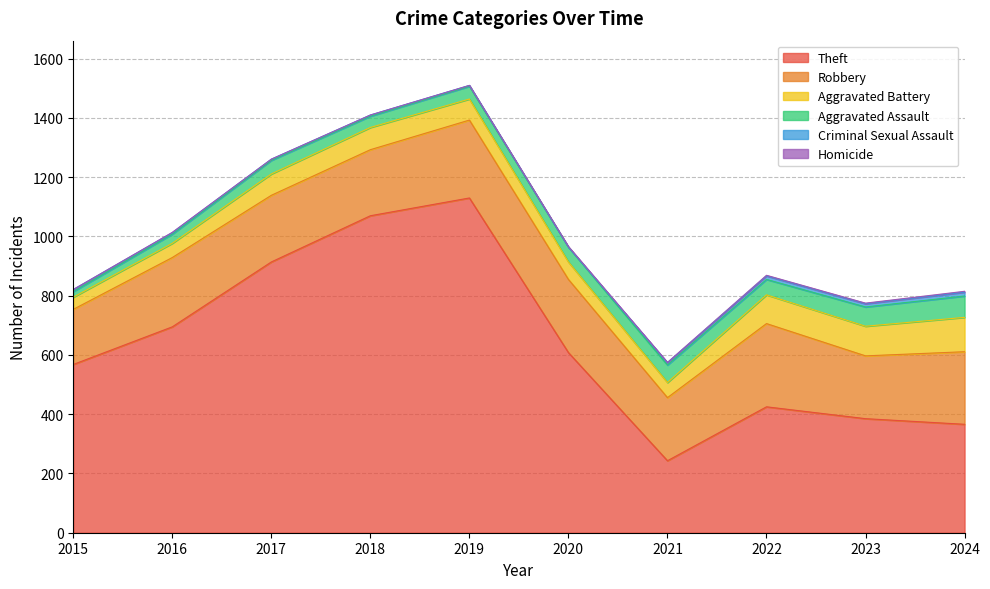

What is the average value of the Aggravated Assault series?

48